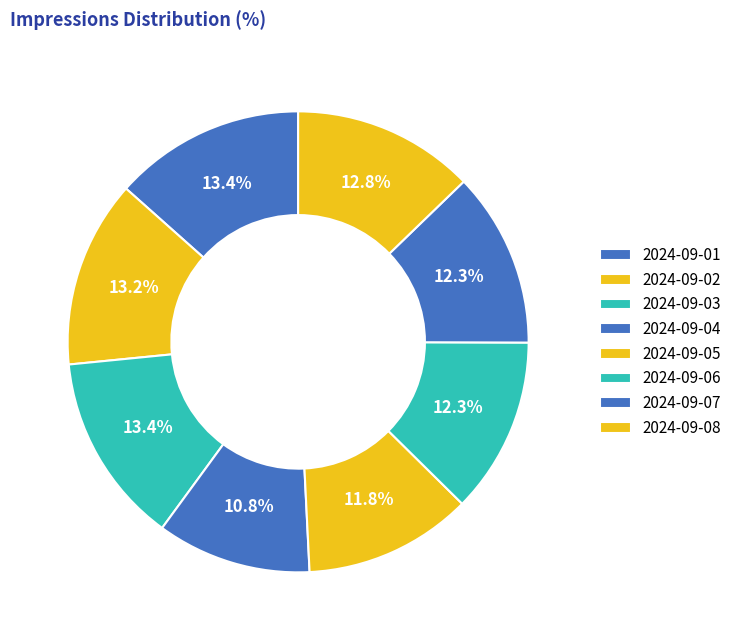

Is it true that 2024-09-04 is 17% of the pie?

False